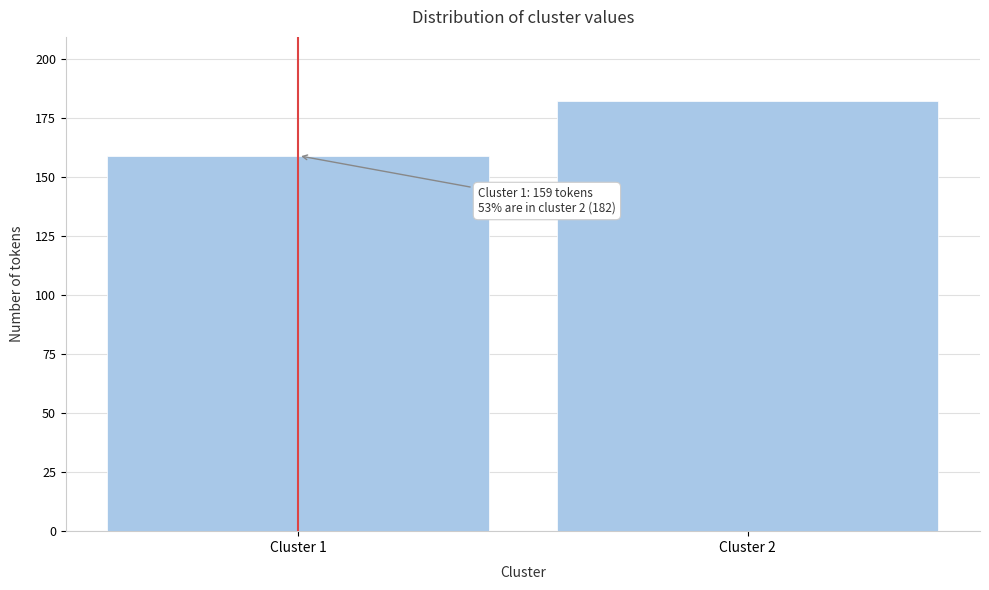

Reading right to left, extract all data points from this chart.

Cluster 2=182	Cluster 1=159